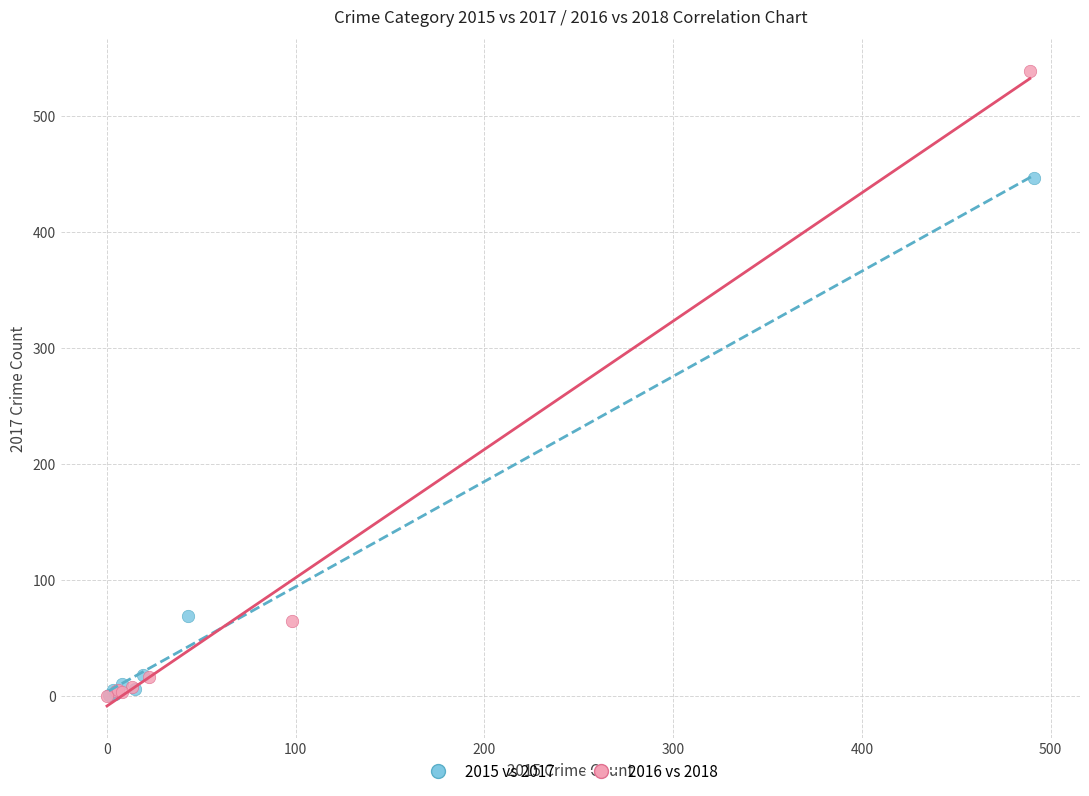

What are all the series names shown in the legend?

2015 vs 2017, 2016 vs 2018